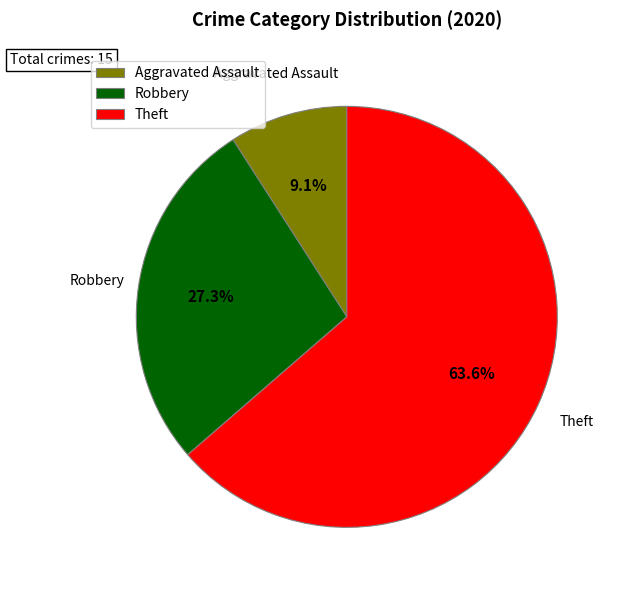

How many slices are in this pie chart?

3